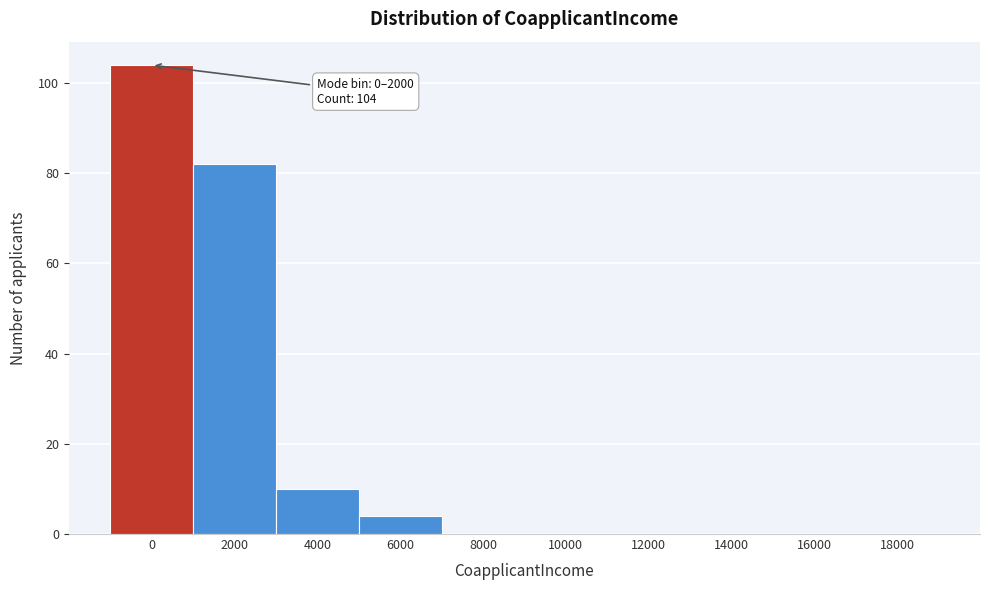

Reading right to left, list all the values displayed in this chart.

18000=0	16000=0	14000=0	12000=0	10000=0	8000=0	6000=4	4000=10	2000=82	0=104